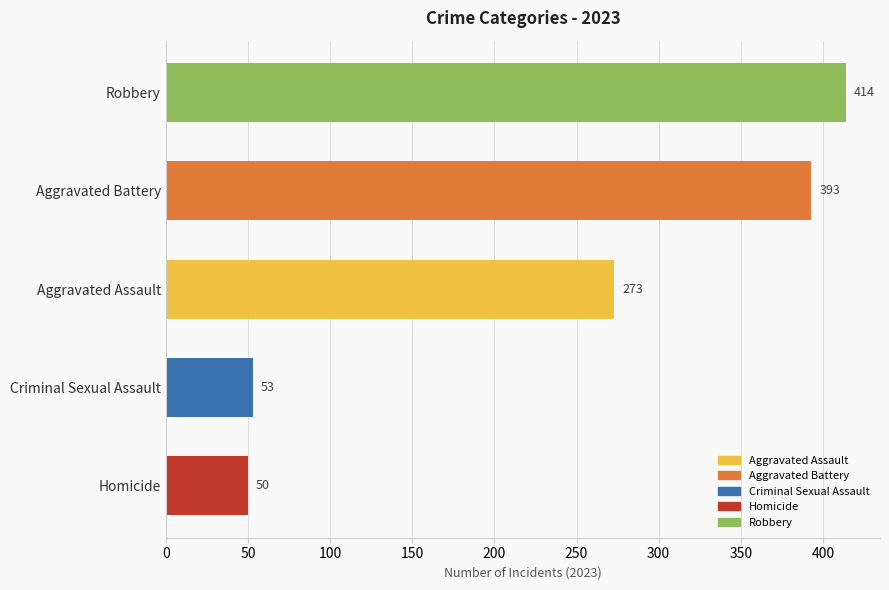

List the labels in order of value, smallest first.

Homicide, Criminal Sexual Assault, Aggravated Assault, Aggravated Battery, Robbery